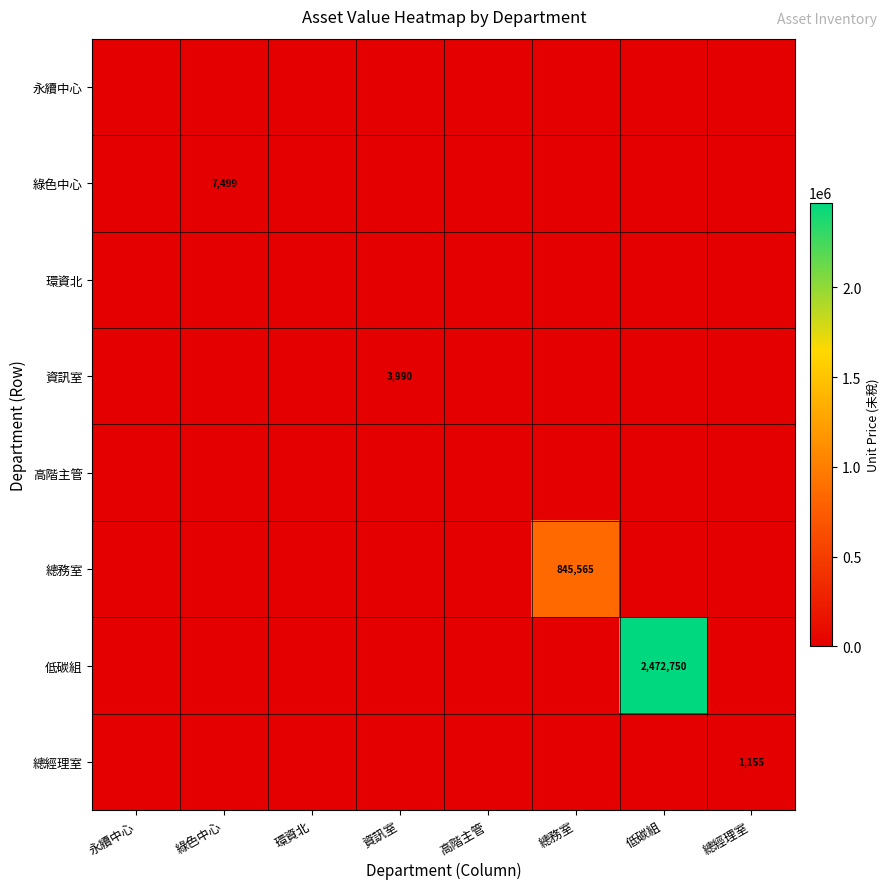

At how many categories does at least one series exceed 1969904?

1